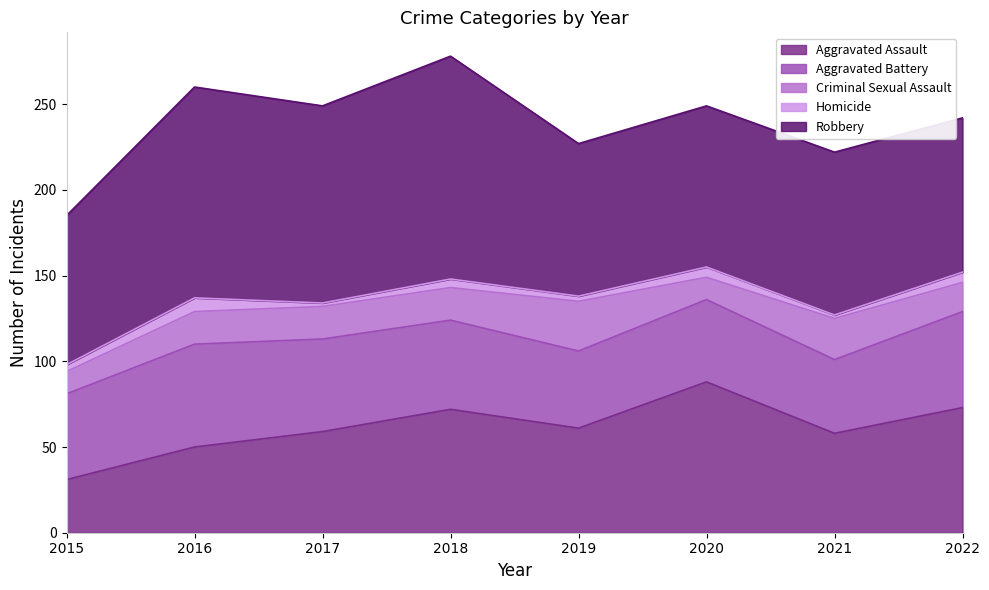

Is it true that Aggravated Assault equals 73 at 2022?

True